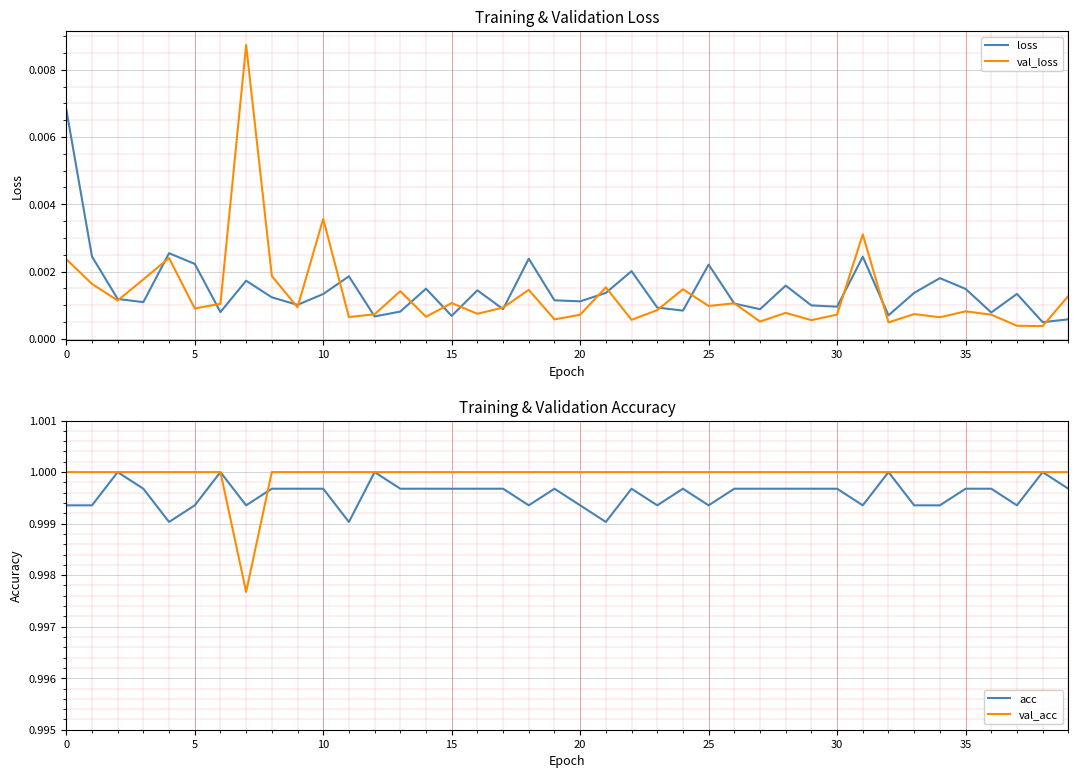

Is the value of loss at 31 greater than the value of val_acc at 28?

No